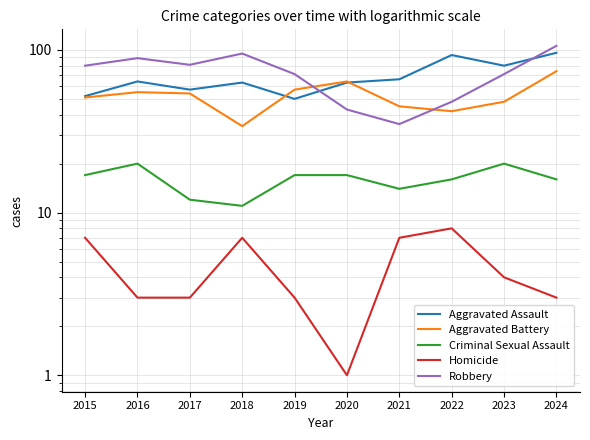

Does the chart display data point markers on the line(s)?

No